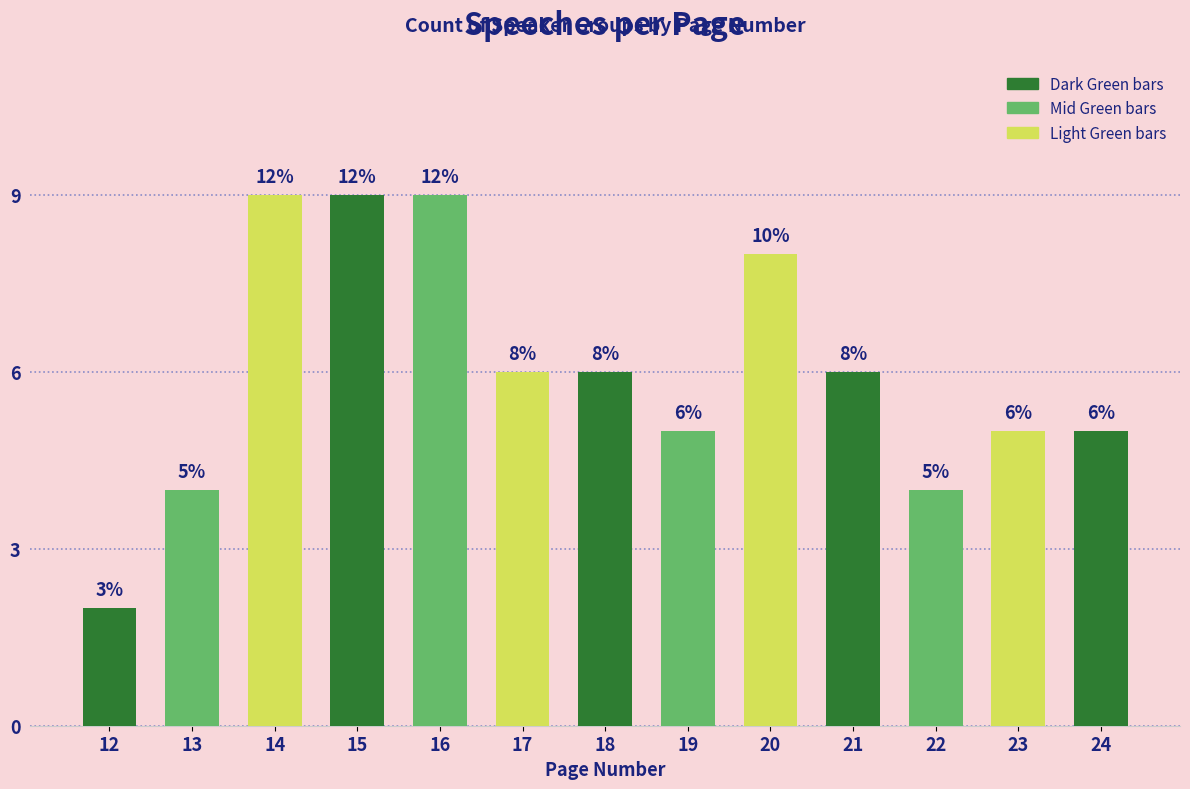

How many values are between 5 and 8?

7